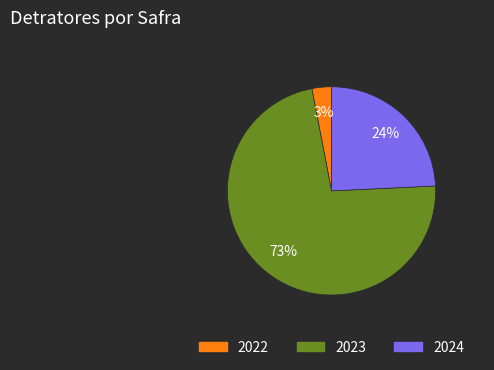

Count the number of slices in the pie.

3